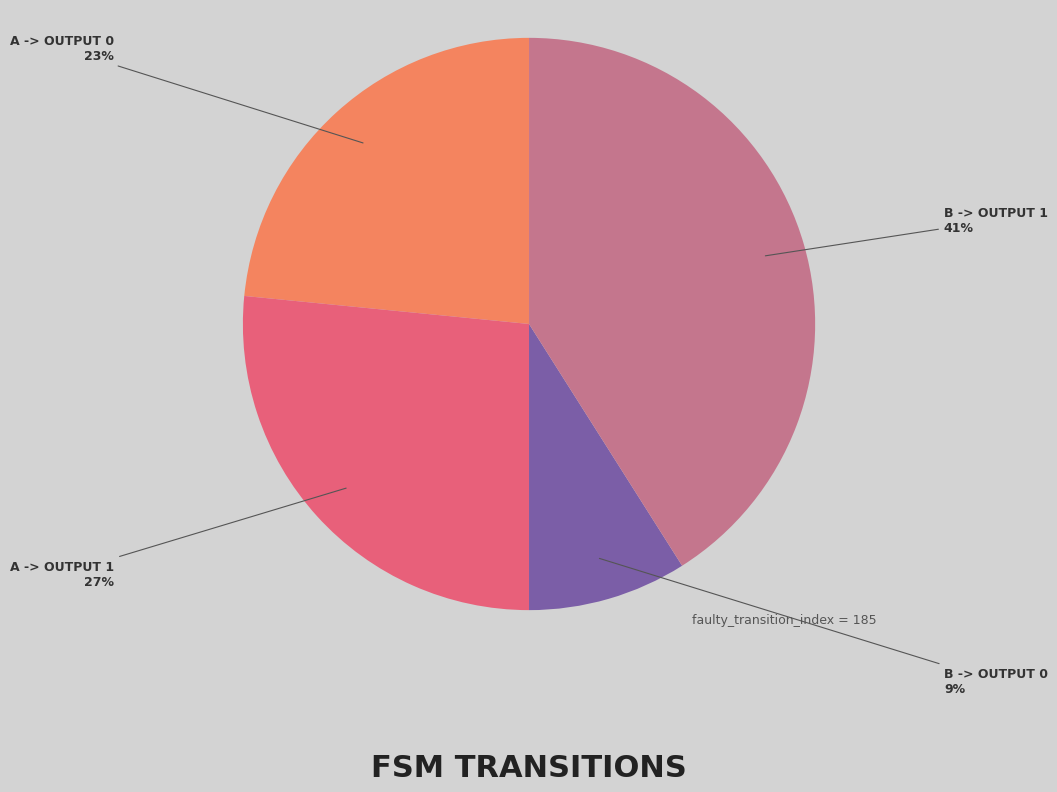

To the nearest percent, what is the difference between the largest and smallest slice percentages?

32%